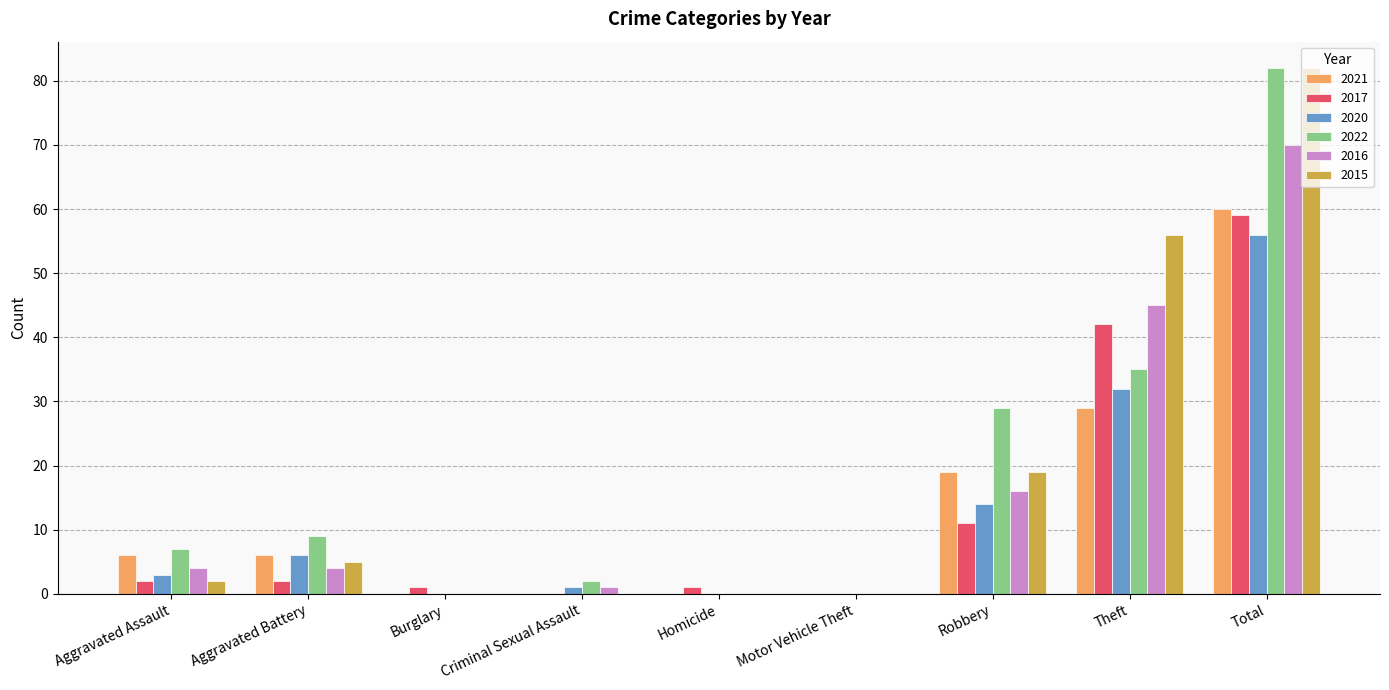

Reading left to right, what are all the values shown in this chart?

2021: Aggravated Assault=6	Aggravated Battery=6	Burglary=0	Criminal Sexual Assault=0	Homicide=0	Motor Vehicle Theft=0	Robbery=19	Theft=29	Total=60
2017: Aggravated Assault=2	Aggravated Battery=2	Burglary=1	Criminal Sexual Assault=0	Homicide=1	Motor Vehicle Theft=0	Robbery=11	Theft=42	Total=59
2020: Aggravated Assault=3	Aggravated Battery=6	Burglary=0	Criminal Sexual Assault=1	Homicide=0	Motor Vehicle Theft=0	Robbery=14	Theft=32	Total=56
2022: Aggravated Assault=7	Aggravated Battery=9	Burglary=0	Criminal Sexual Assault=2	Homicide=0	Motor Vehicle Theft=0	Robbery=29	Theft=35	Total=82
2016: Aggravated Assault=4	Aggravated Battery=4	Burglary=0	Criminal Sexual Assault=1	Homicide=0	Motor Vehicle Theft=0	Robbery=16	Theft=45	Total=70
2015: Aggravated Assault=2	Aggravated Battery=5	Burglary=0	Criminal Sexual Assault=0	Homicide=0	Motor Vehicle Theft=0	Robbery=19	Theft=56	Total=82